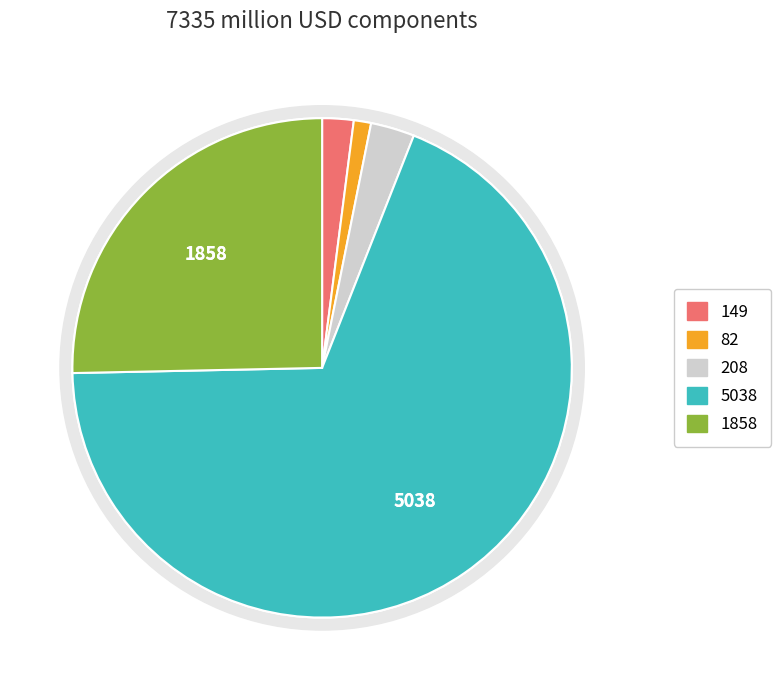

Combined, do cashAndCashEquivalents and propertyPlantEquipmentNet account for over 50%?

Yes